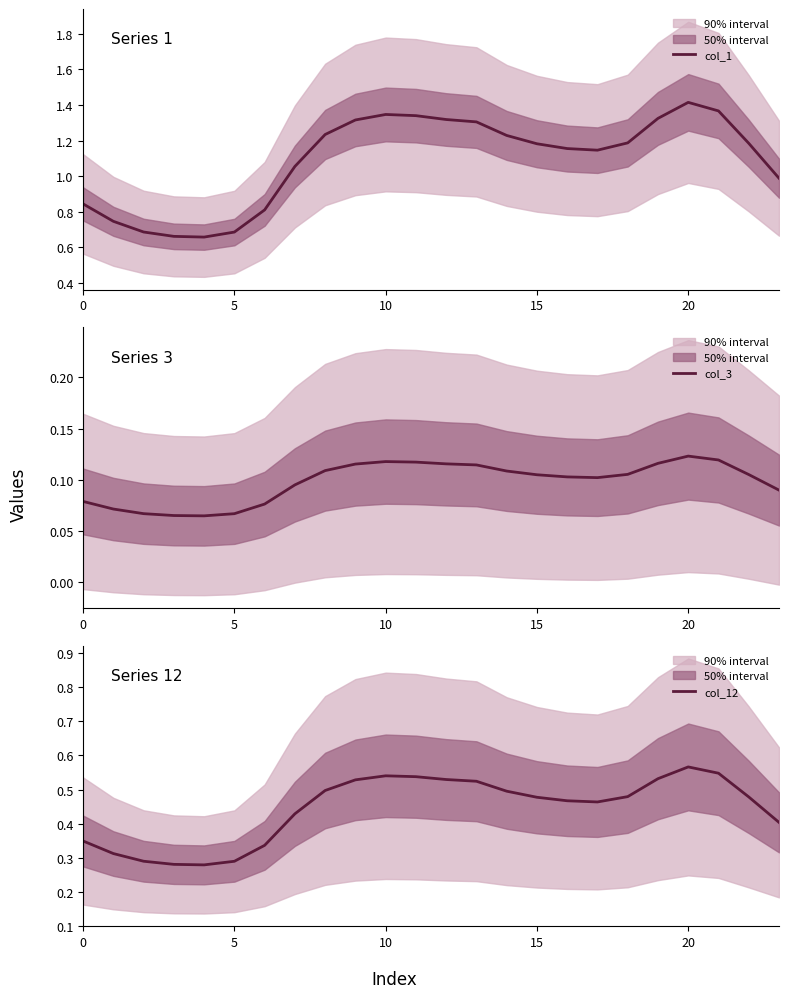

Which series has the largest total across all categories?

col_1